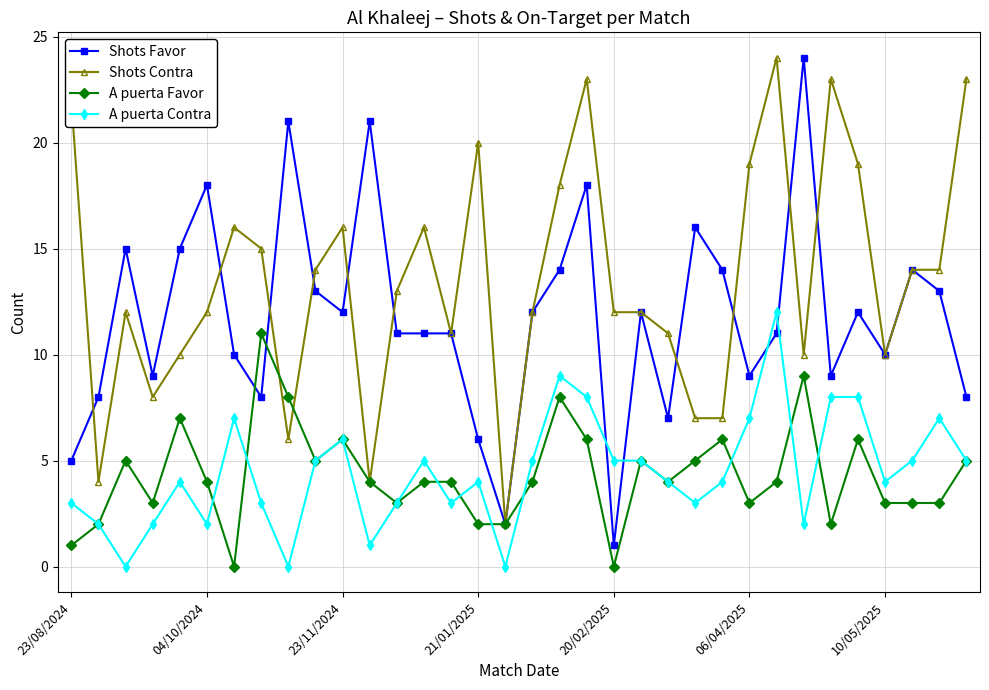

Which series has the largest total across all categories?

Shots Contra